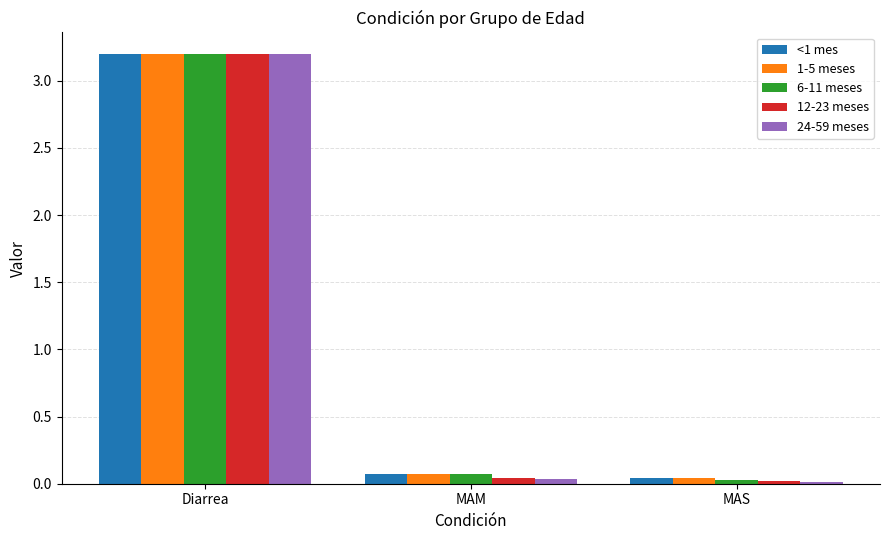

What is the highest value of the 24-59 meses series?

3.2